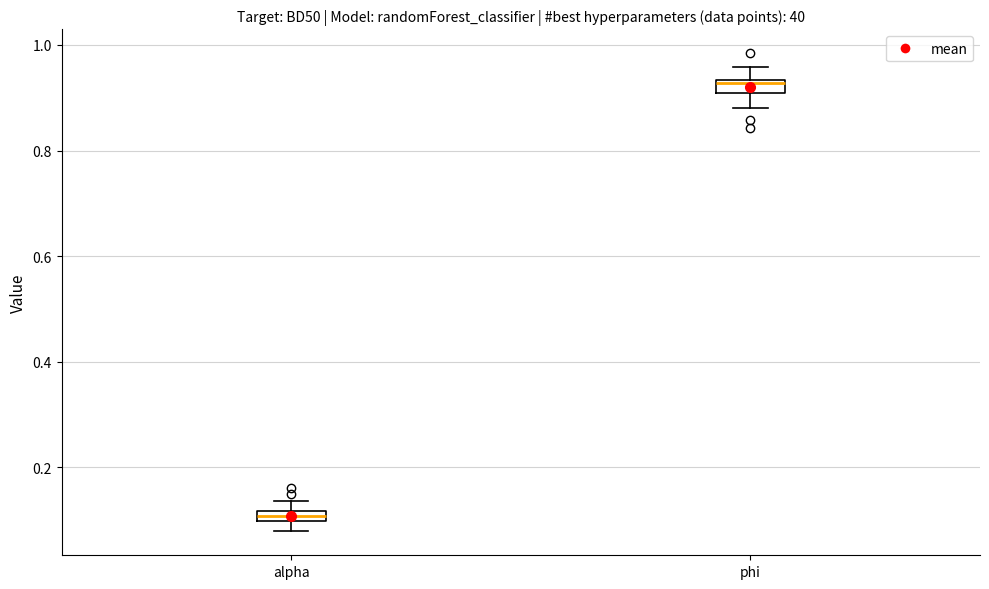

Where is the upper edge of the box for alpha on the y-axis? The values are not printed on the chart, so give them approximately, as read against the axis.

0.12